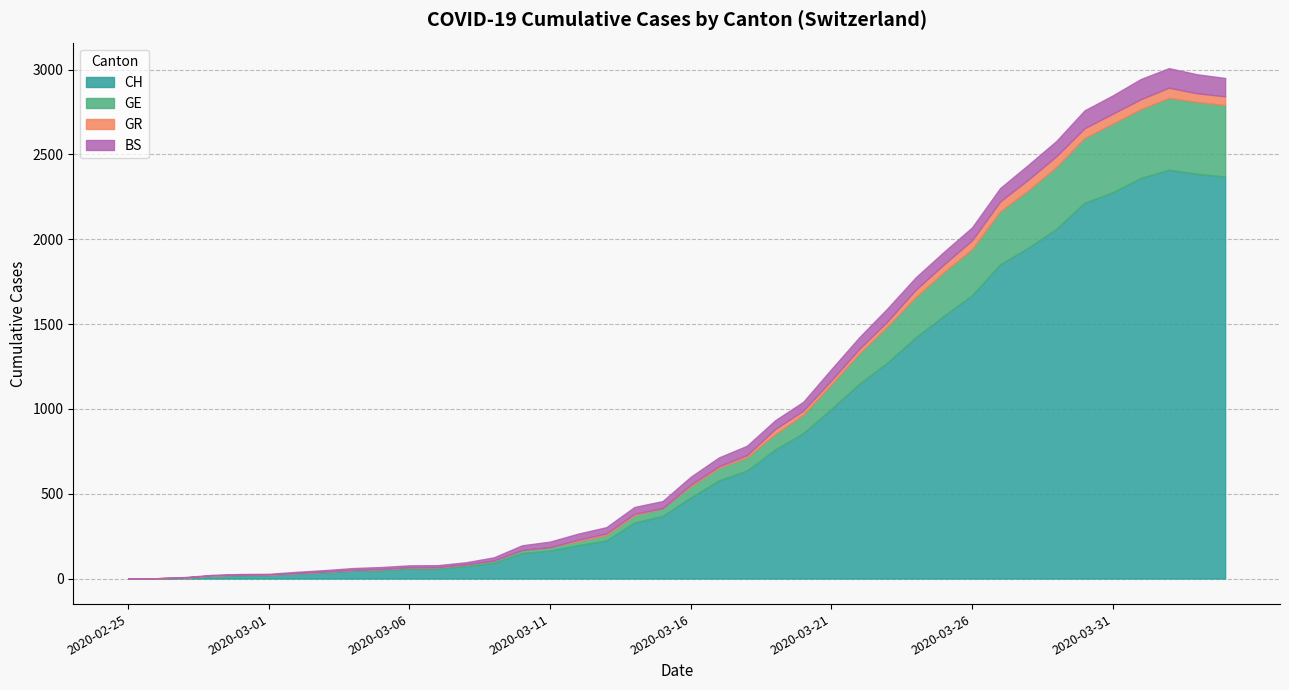

Which category has the lowest value in the GE series?

2020-02-25